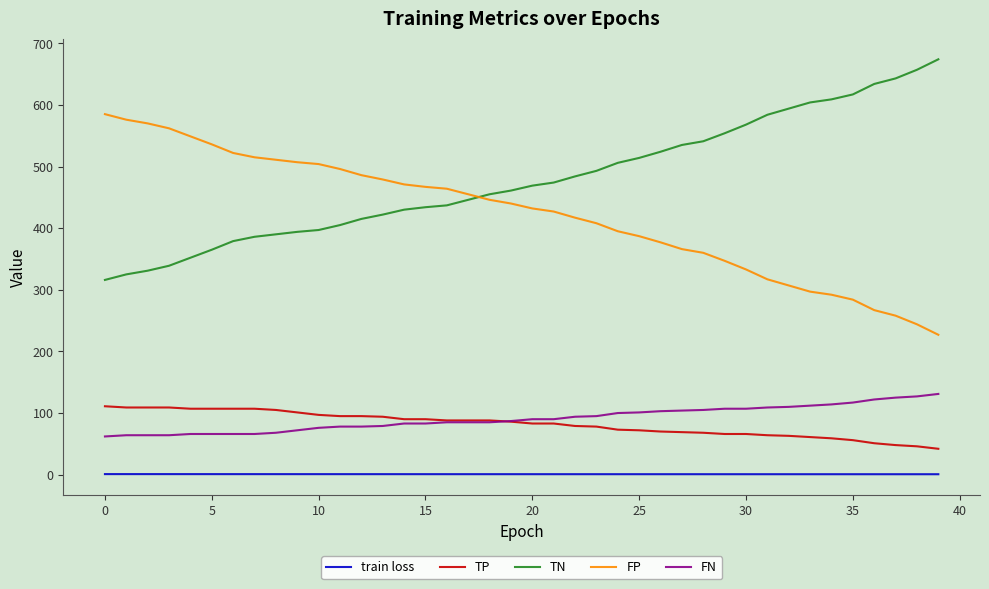

True or false: FP and TP intersect in this chart.

False